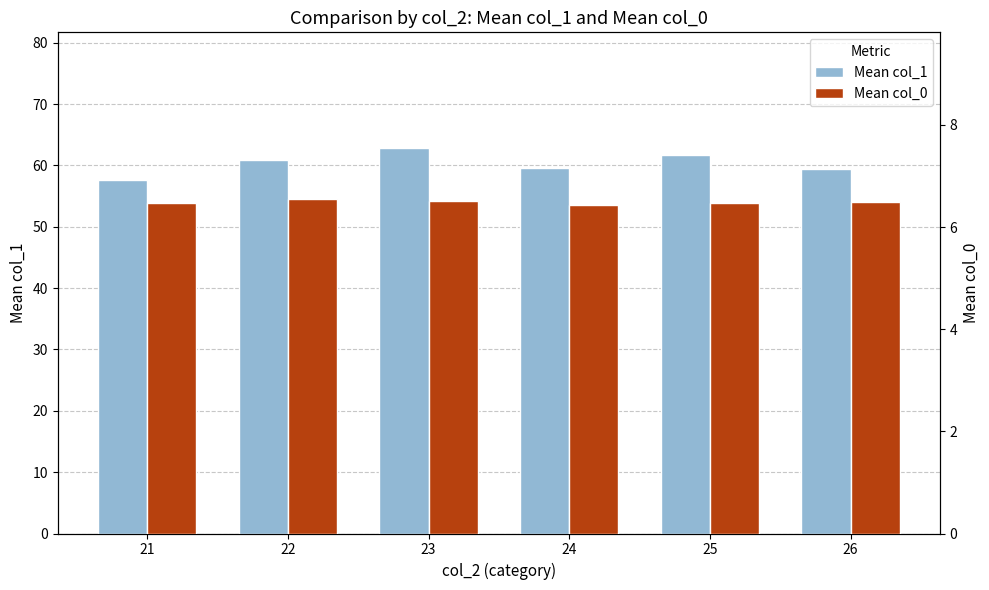

True or false: Mean col_0 has a value of 8.9 at 22.

False